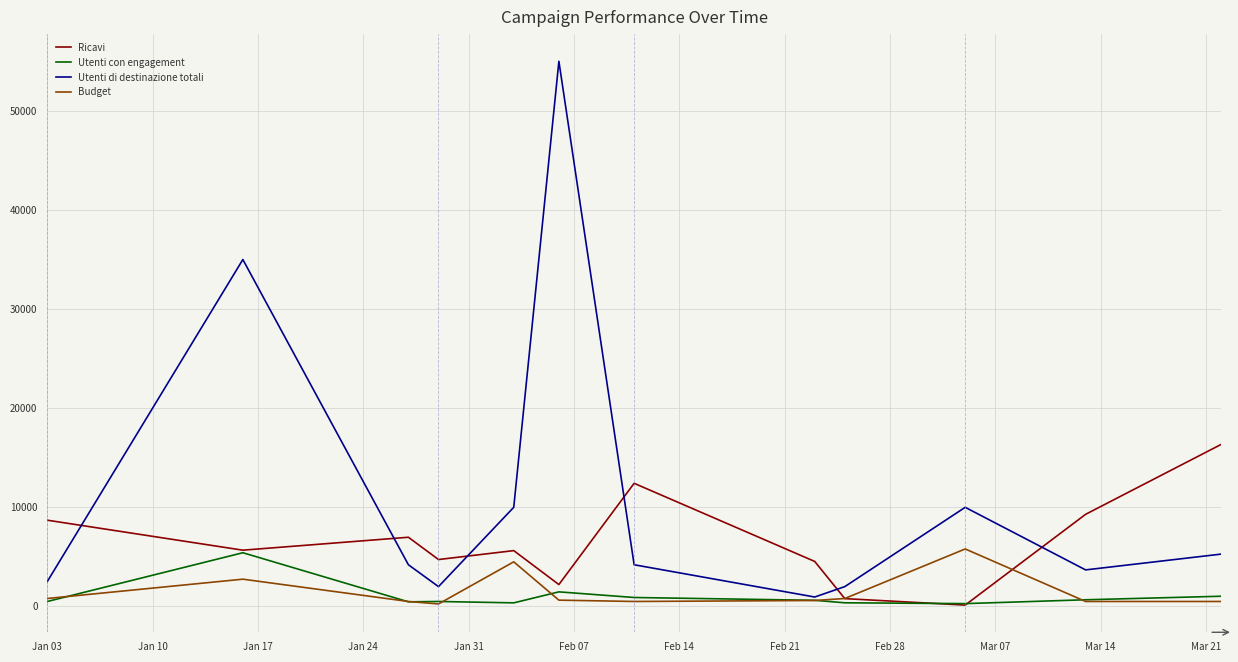

Which series has the largest total across all categories?

Utenti di destinazione totali